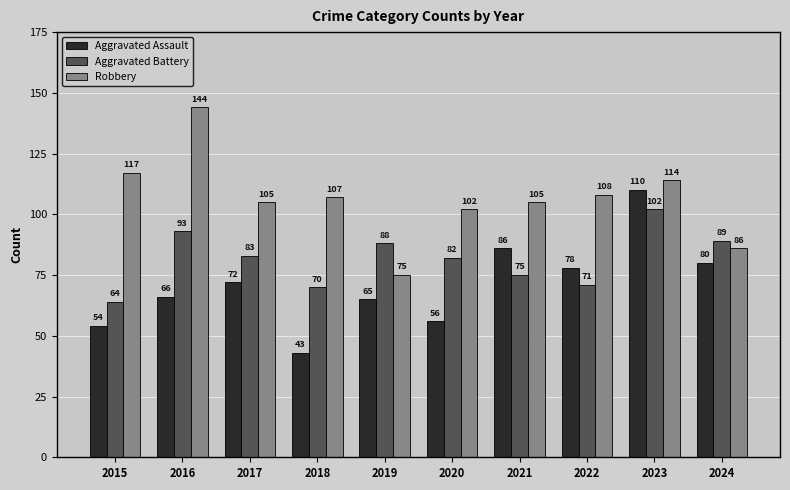

Reading left to right, transcribe all the data shown in this chart.

Aggravated Assault: 54	66	72	43	65	56	86	78	110	80
Aggravated Battery: 64	93	83	70	88	82	75	71	102	89
Robbery: 117	144	105	107	75	102	105	108	114	86